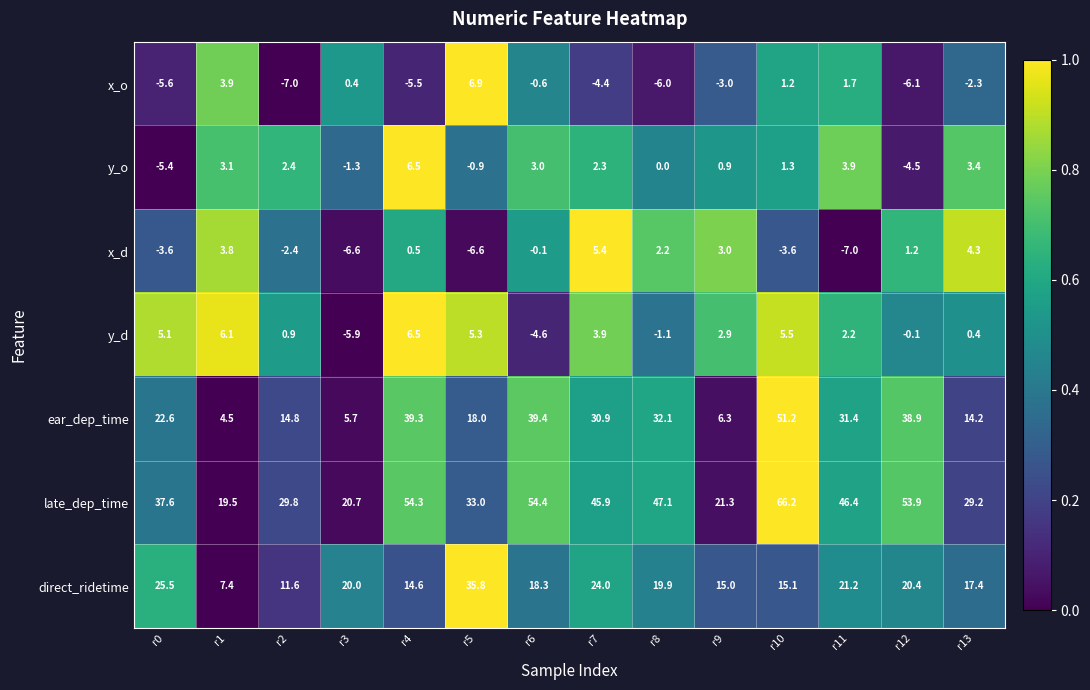

What is the sum of the ear_dep_time values at r5 and r8?

50.1